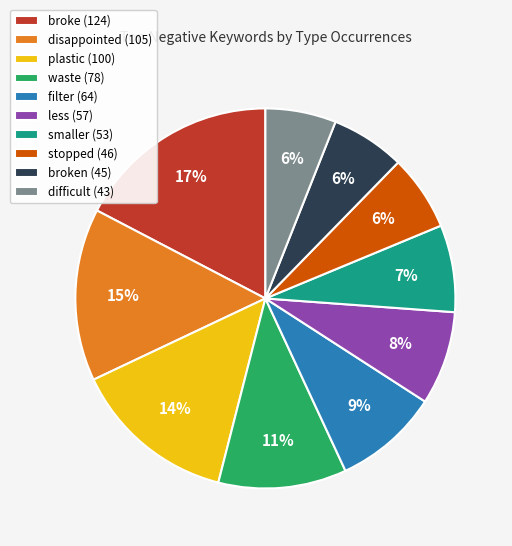

Is it true that waste (78) is 22% of the pie?

False